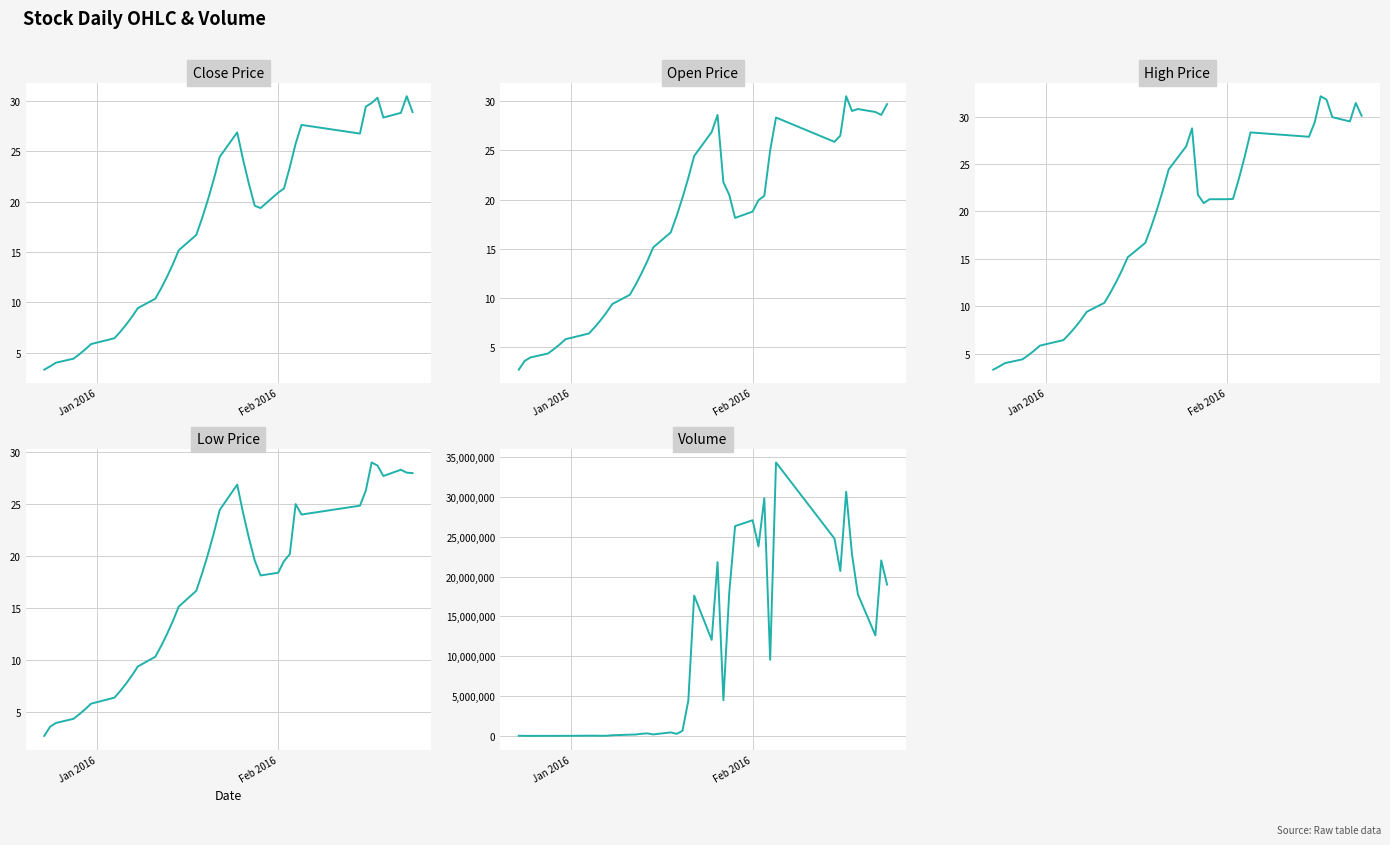

What is the minimum value shown in the chart?

2.8